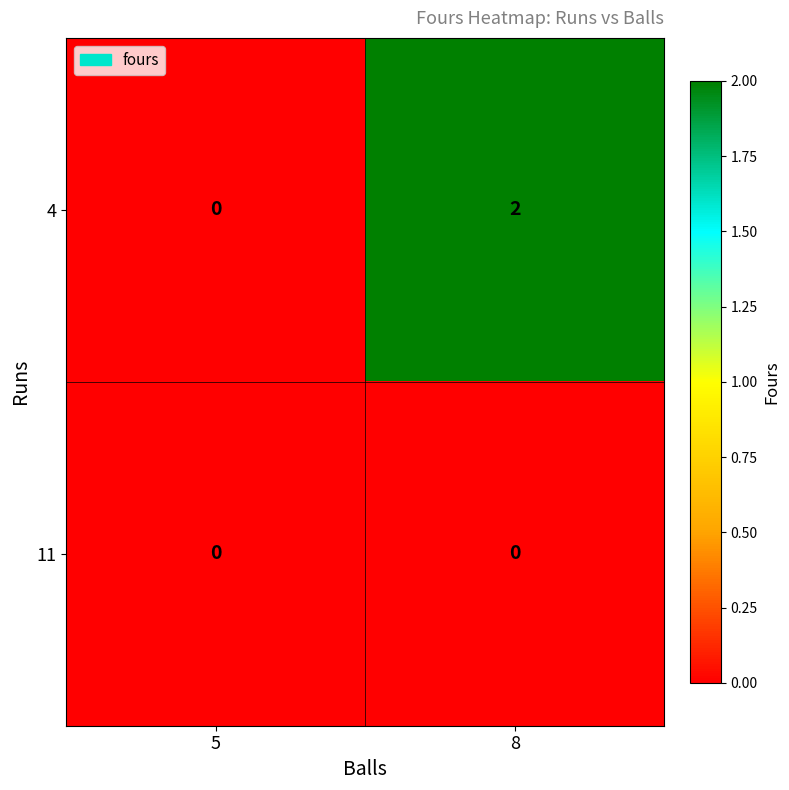

How many categories are shown in the chart?

2